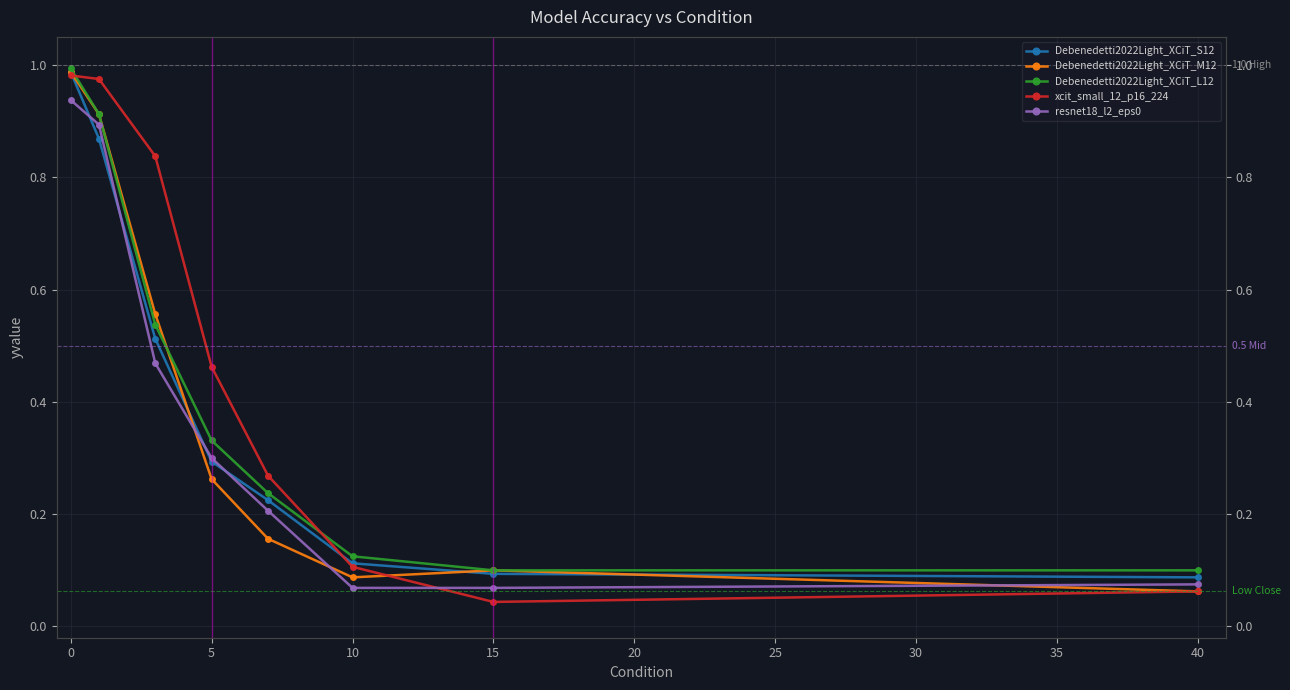

True or false: Debenedetti2022Light_XCiT_L12 has more than 0 points higher than both neighbors.

False